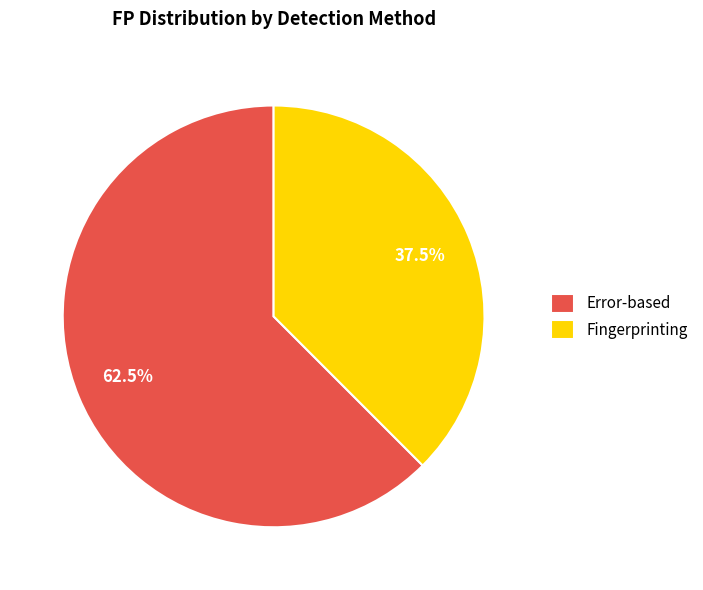

How much of the chart is everything except Error-based?

37.5%